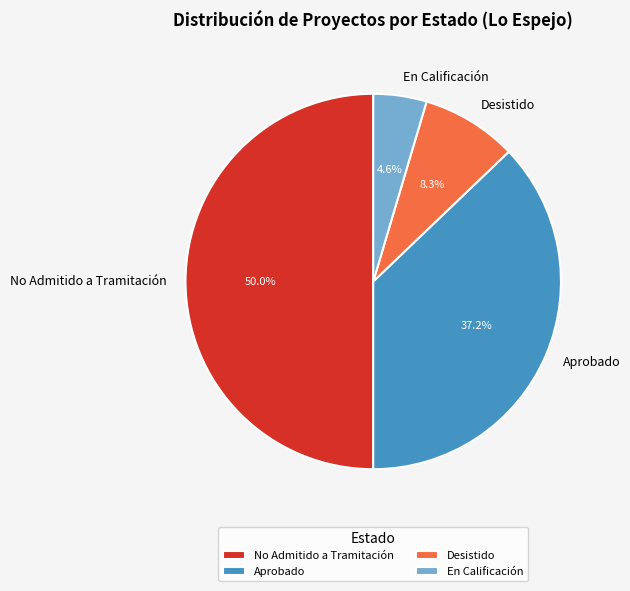

What percentage is the Desistido slice, to the nearest percent?

8%